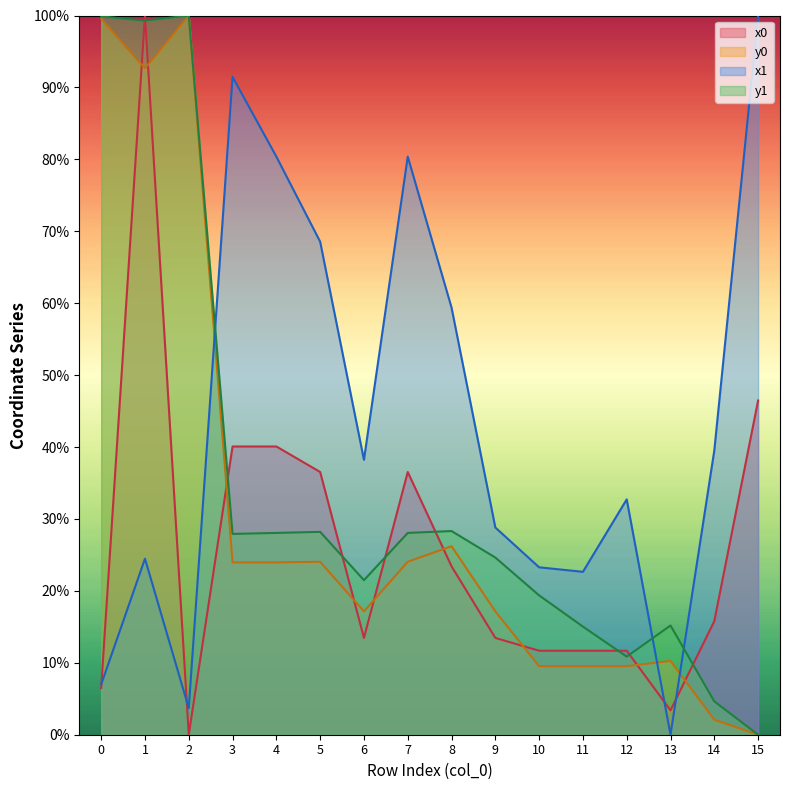

List the labels in order of y1 value, smallest first.

15, 14, 12, 11, 13, 10, 6, 9, 3, 4, 7, 5, 8, 1, 0, 2